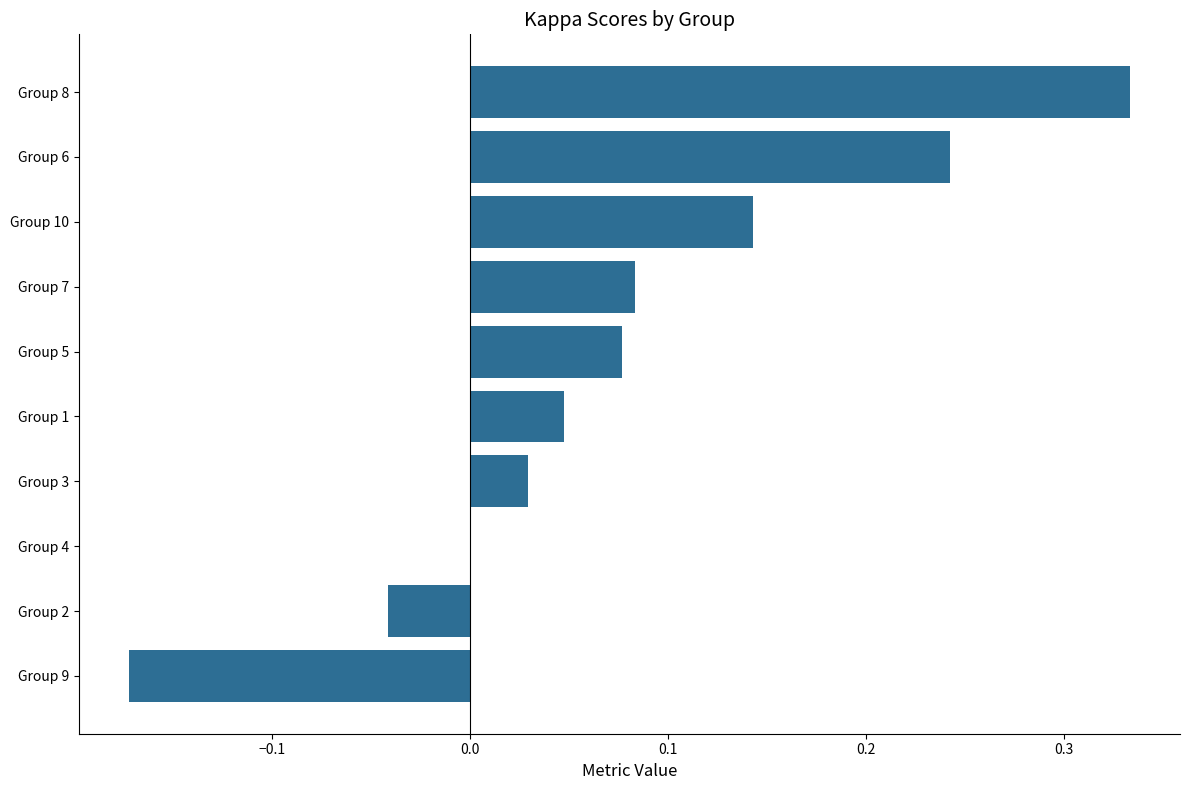

Which category has the highest value across all series?

Group 8